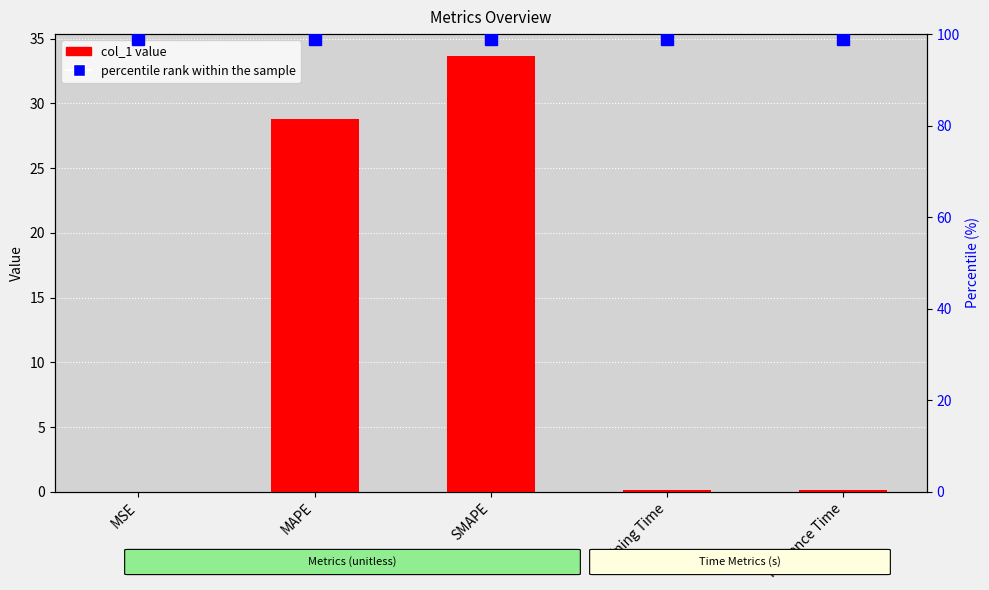

List the series in order of their overall mean, lowest first.

col_1, percentile rank within the sample